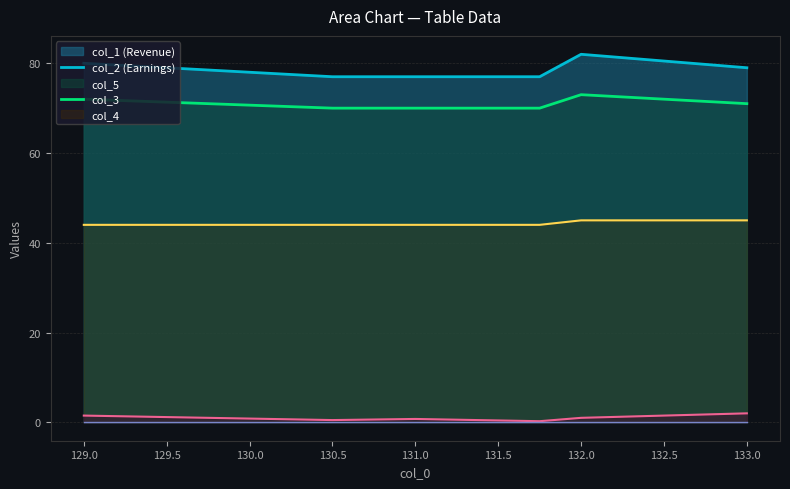

What is the total value across all series at 133.0?

197.0